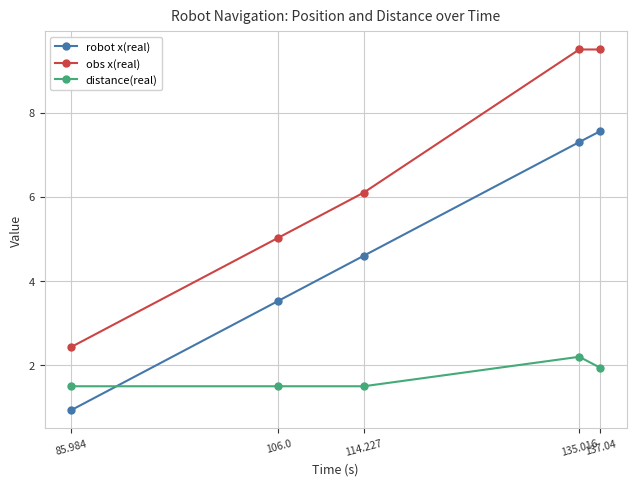

List the series in order of their overall mean, lowest first.

distance(real), robot x(real), obs x(real)